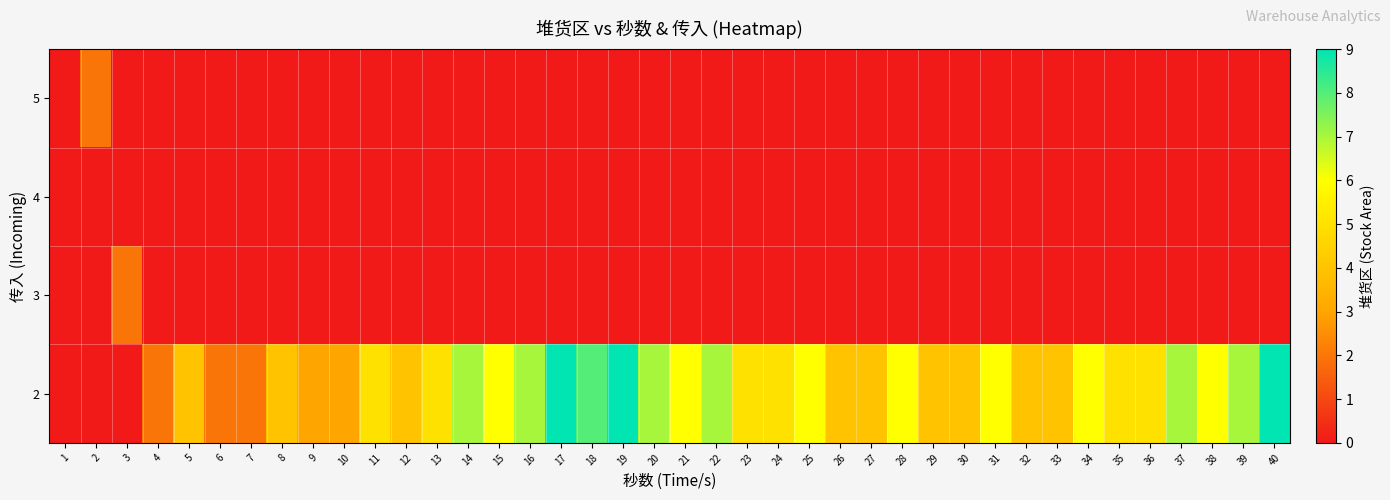

How many distinct data groups are displayed?

4